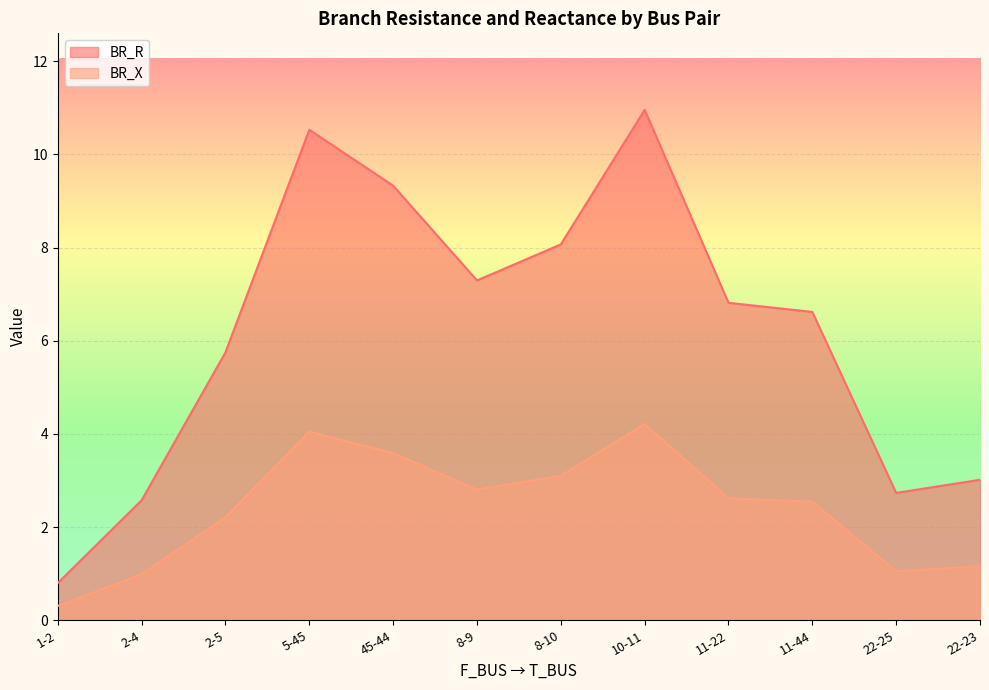

Where is the first local maximum for BR_X?

5-45